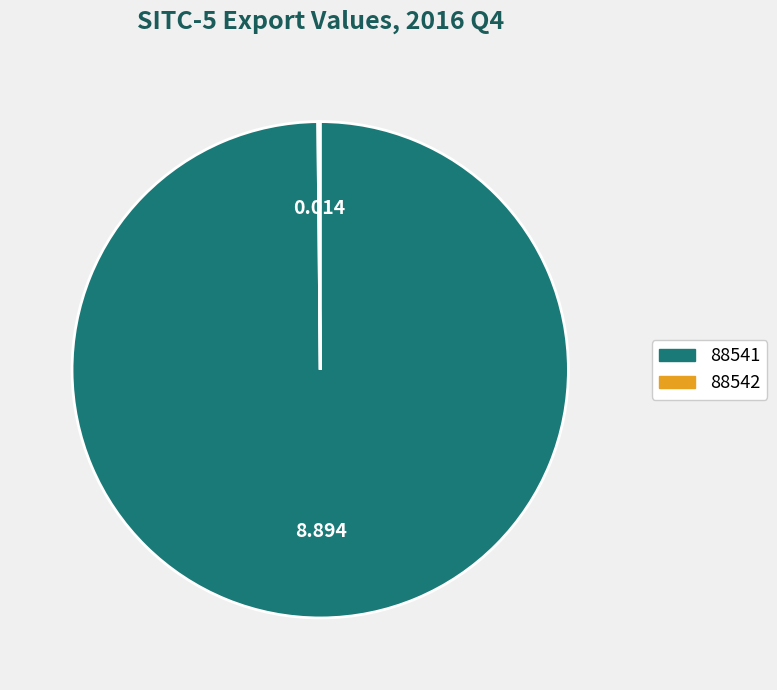

Does any single category account for the majority?

Yes